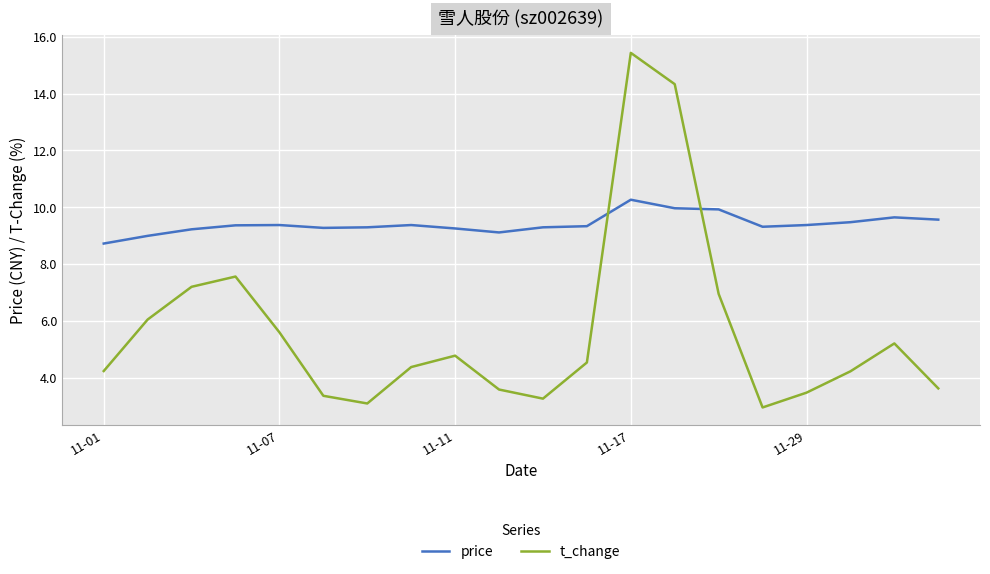

What is the greatest value displayed?

15.4